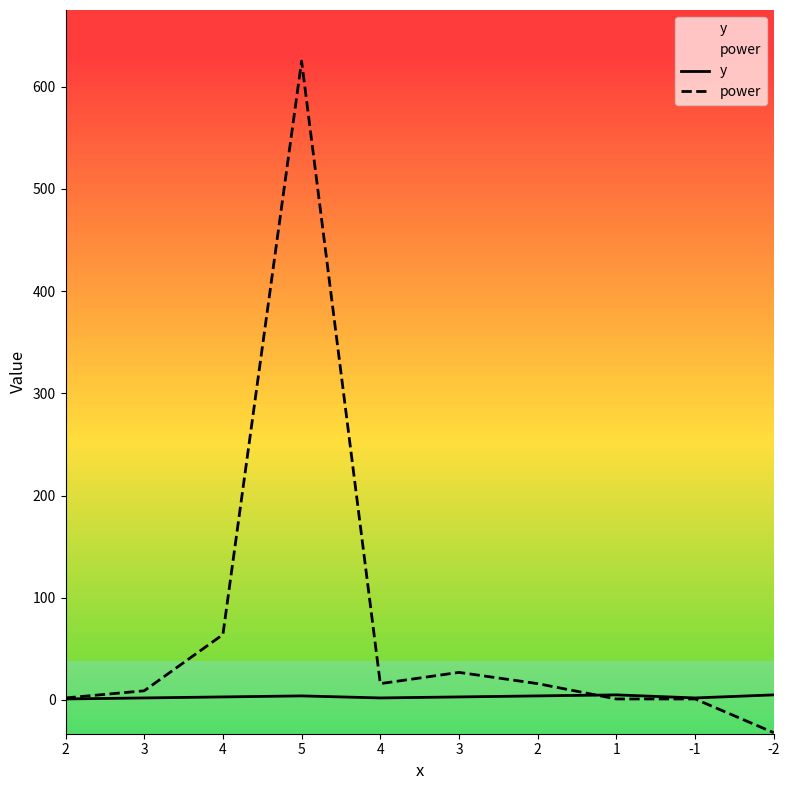

Does the chart have visible grid lines?

No